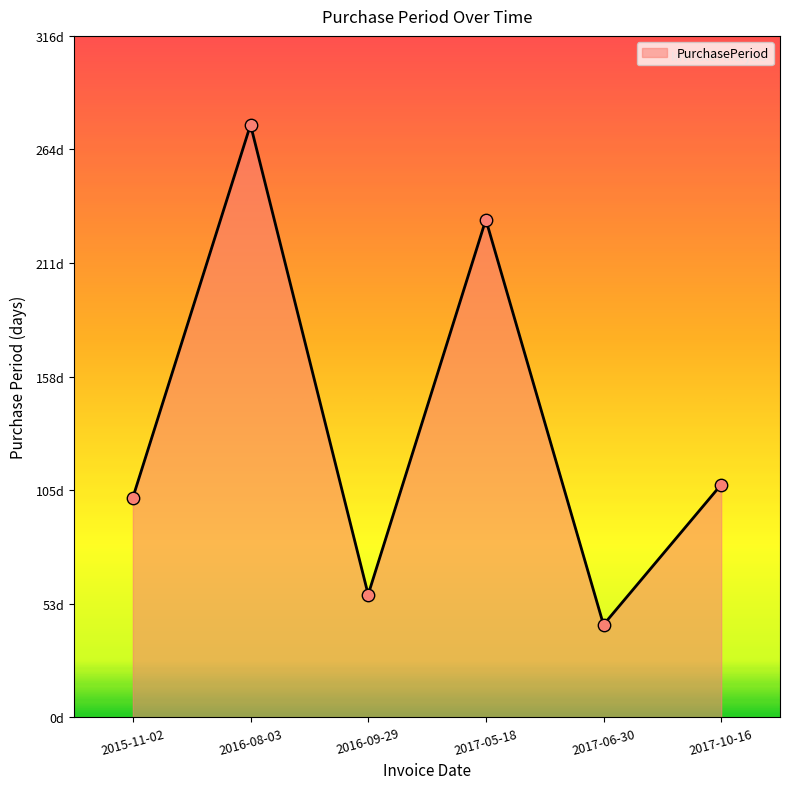

What is the change in value from 2016-09-29 to 2017-06-30?

-14